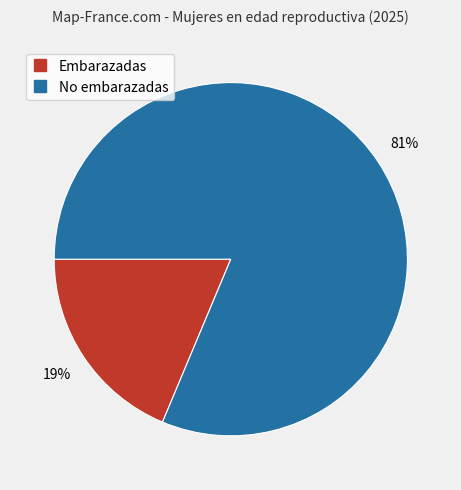

Is there any slice that represents more than half of the pie?

Yes